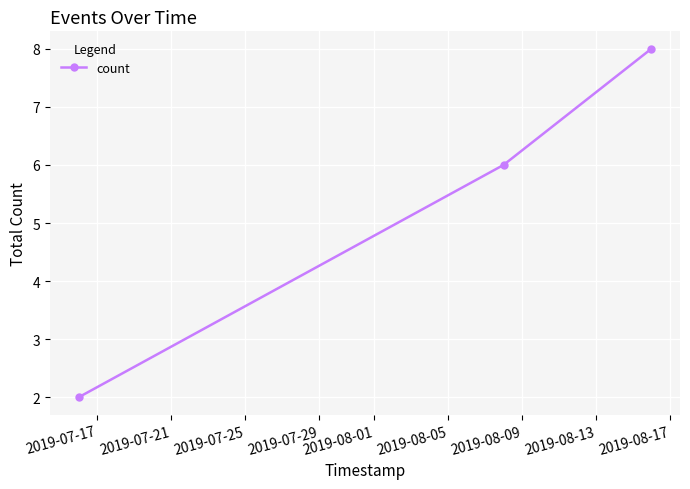

Does the chart have visible grid lines?

Yes